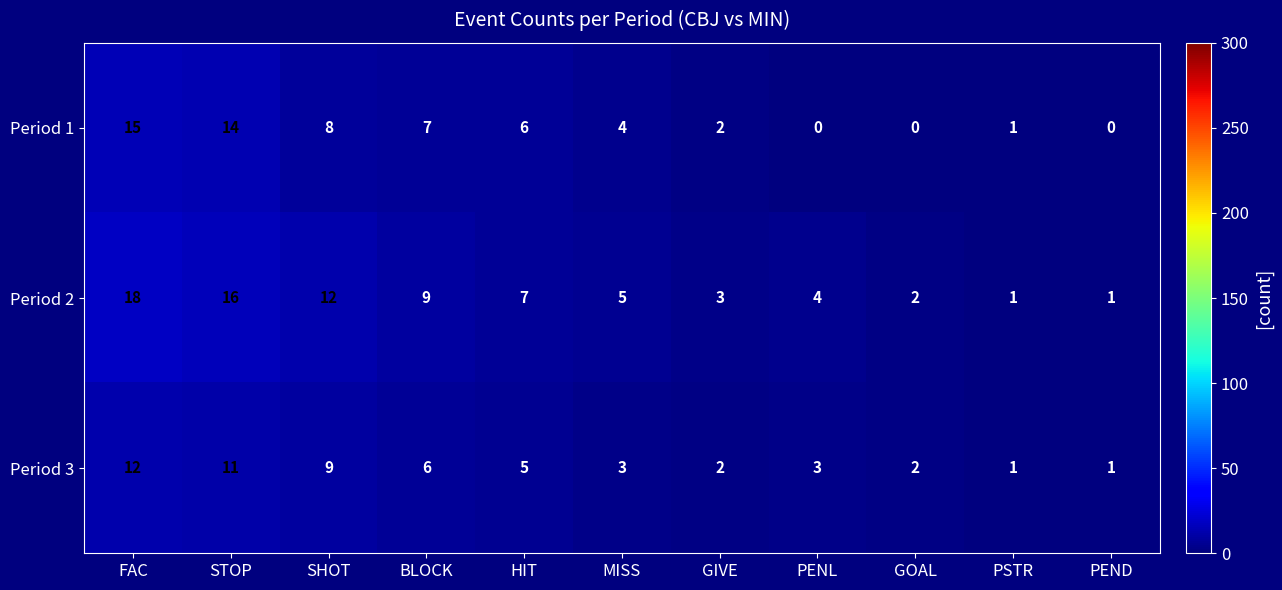

How many data points does each series have?

11